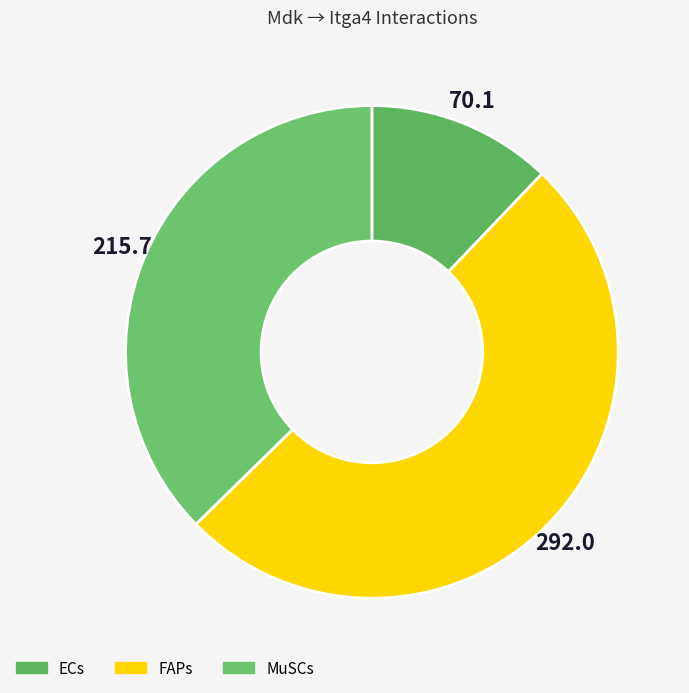

How many segments does this pie chart have?

3